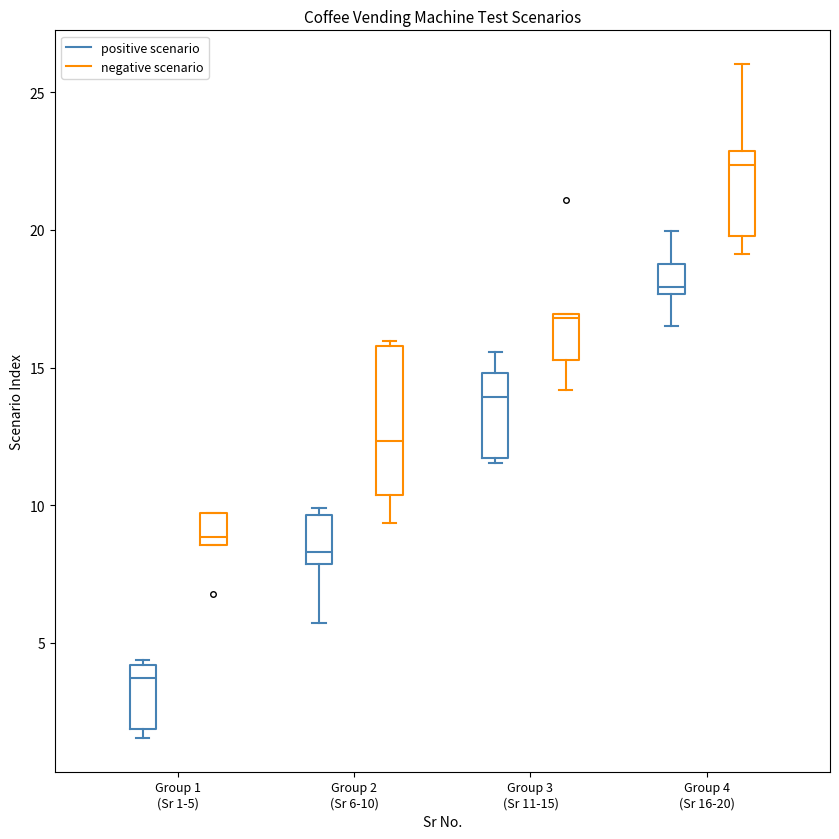

Reading left to right, read every box against the y-axis: the position of its median line, the range the box covers, and the ends of its whiskers. The values are not printed on the chart, so give them approximately, as read against the axis.

Group 1 (Sr 1-5) (positive scenario): median 3.5, box 2.0 to 4.0, whiskers 1.5 to 4.5
Group 1 (Sr 1-5) (negative scenario): median 9.0, box 8.5 to 9.5, whiskers 8.5 to 9.5
Group 2 (Sr 6-10) (positive scenario): median 8.5, box 8.0 to 9.5, whiskers 5.5 to 10.0
Group 2 (Sr 6-10) (negative scenario): median 12.5, box 10.5 to 16.0, whiskers 9.5 to 16.0 (just above the box's upper edge)
Group 3 (Sr 11-15) (positive scenario): median 14.0, box 11.5 to 15.0, whiskers 11.5 (just below the box's lower edge) to 15.5
Group 3 (Sr 11-15) (negative scenario): median 17.0, box 15.5 to 17.0, whiskers 14.0 to 17.0
Group 4 (Sr 16-20) (positive scenario): median 18.0, box 17.5 to 18.5, whiskers 16.5 to 20.0
Group 4 (Sr 16-20) (negative scenario): median 22.5, box 20.0 to 23.0, whiskers 19.0 to 26.0